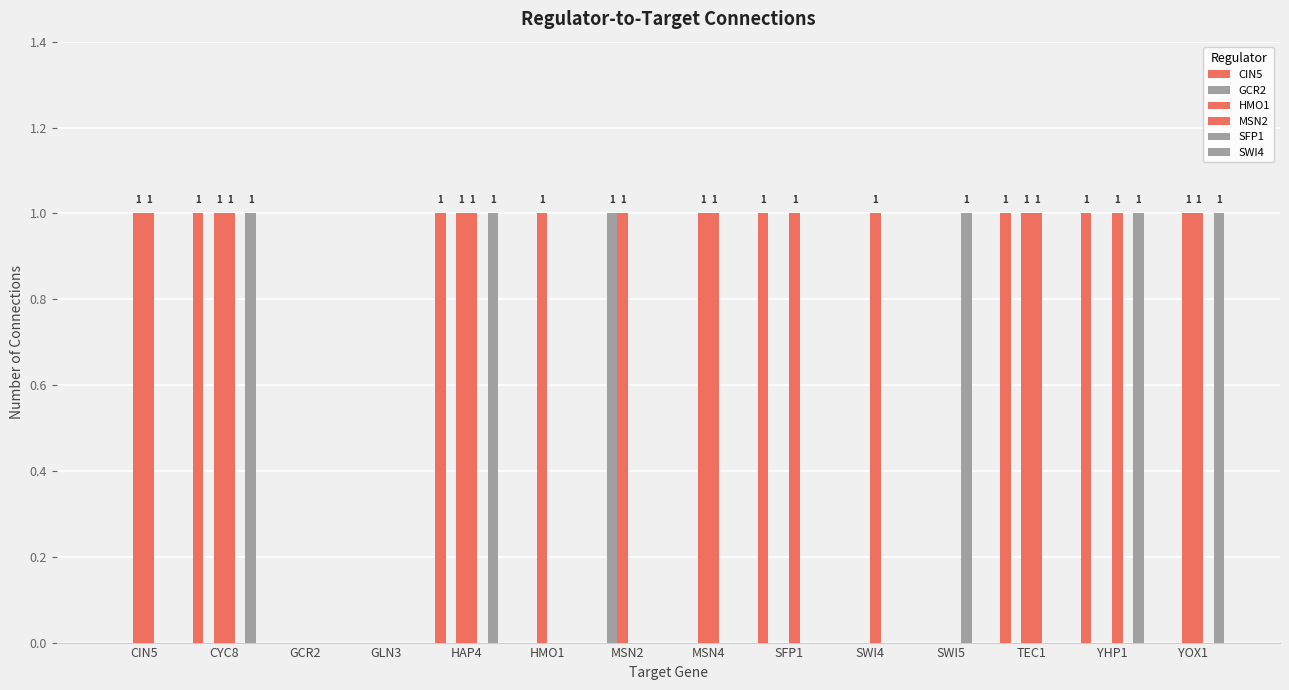

What is the spread (max minus min) of values at SWI5?

1